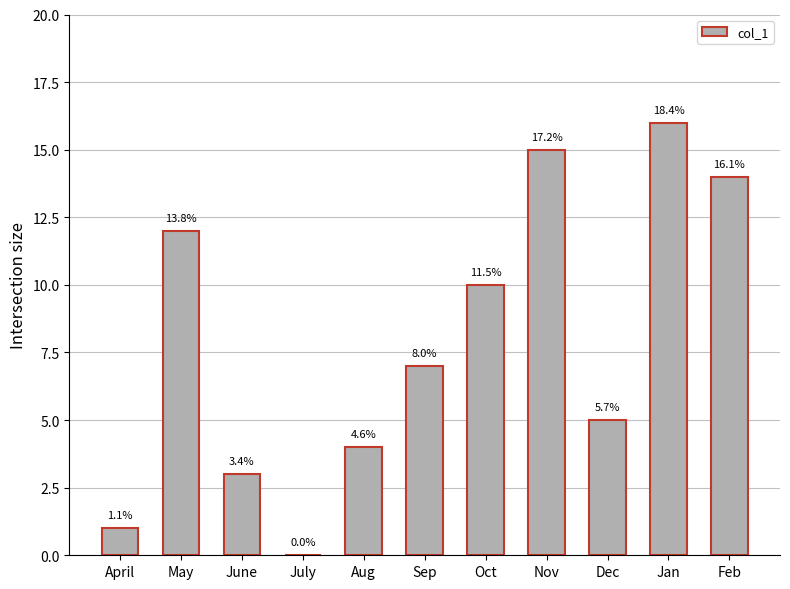

What is the difference between the second highest and second lowest values?

14